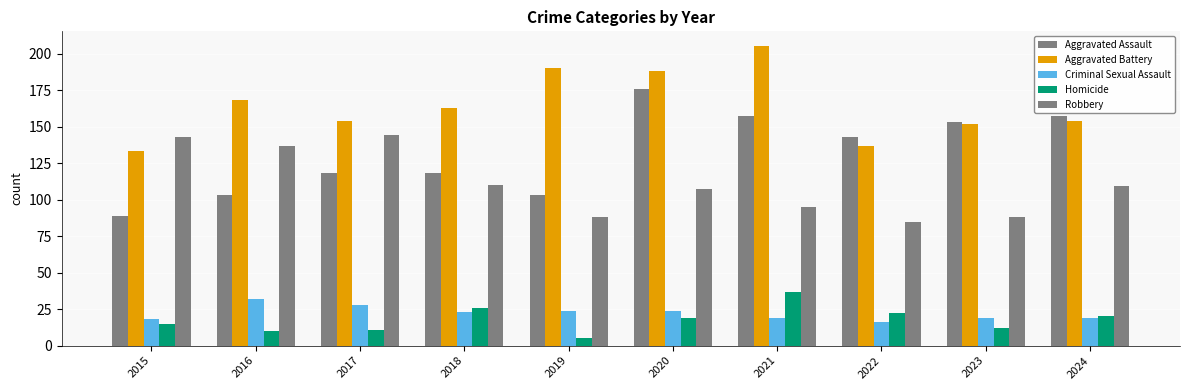

How many bars are there in total?

50